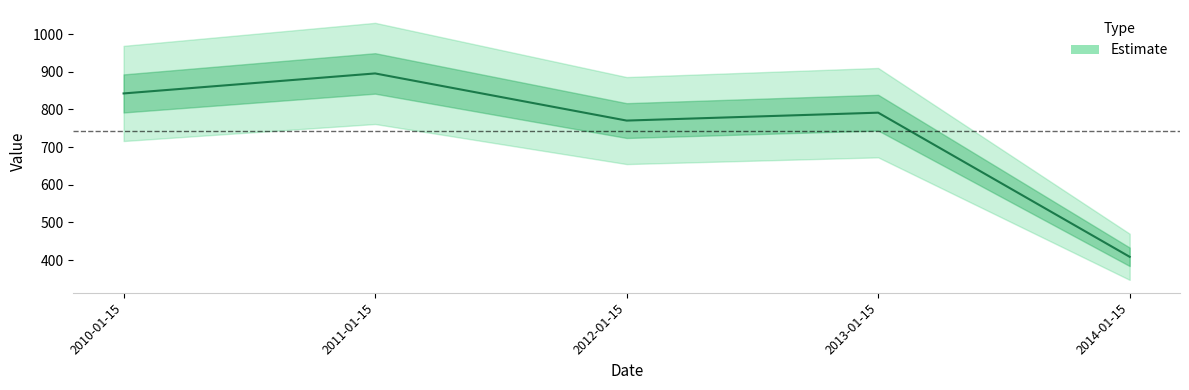

List the labels in order of value, largest first.

2011-01-15, 2010-01-15, 2013-01-15, 2012-01-15, 2014-01-15